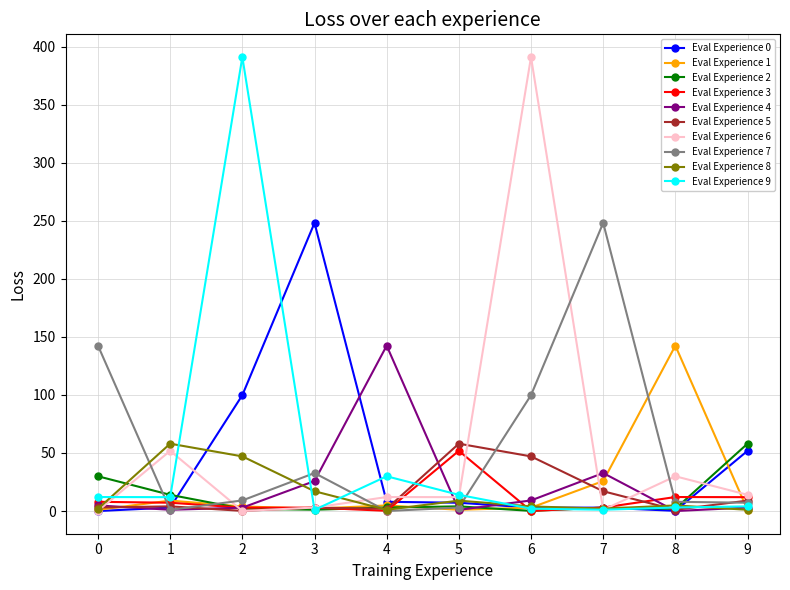

What are all the series names shown in the legend?

Eval Experience 0, Eval Experience 1, Eval Experience 2, Eval Experience 3, Eval Experience 4, Eval Experience 5, Eval Experience 6, Eval Experience 7, Eval Experience 8, Eval Experience 9